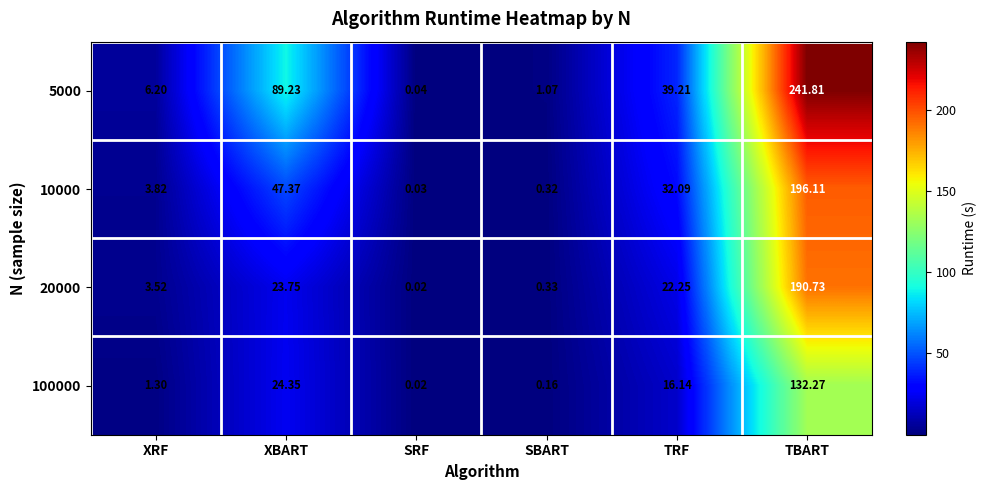

Rank the categories by 10000 value from highest to lowest.

TBART, XBART, TRF, XRF, SBART, SRF